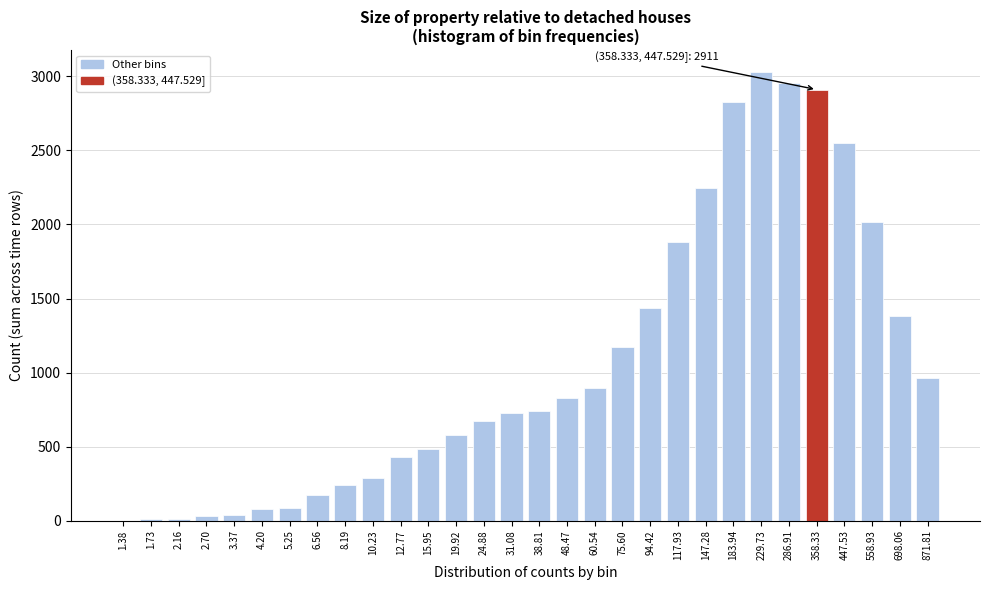

What is the change in value from 1.38 to 12.77?

+429